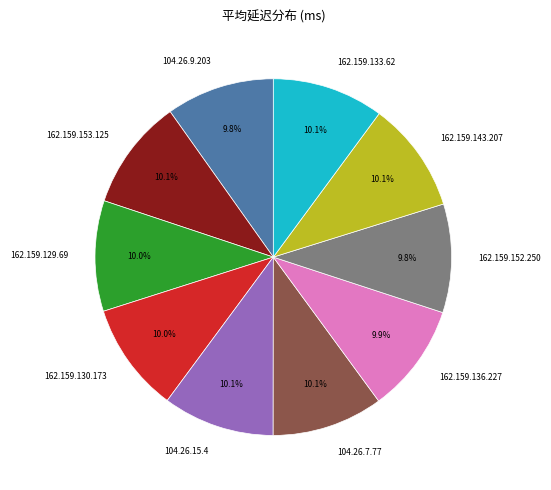

To the nearest percent, what percentage of the pie is 162.159.130.173?

10%